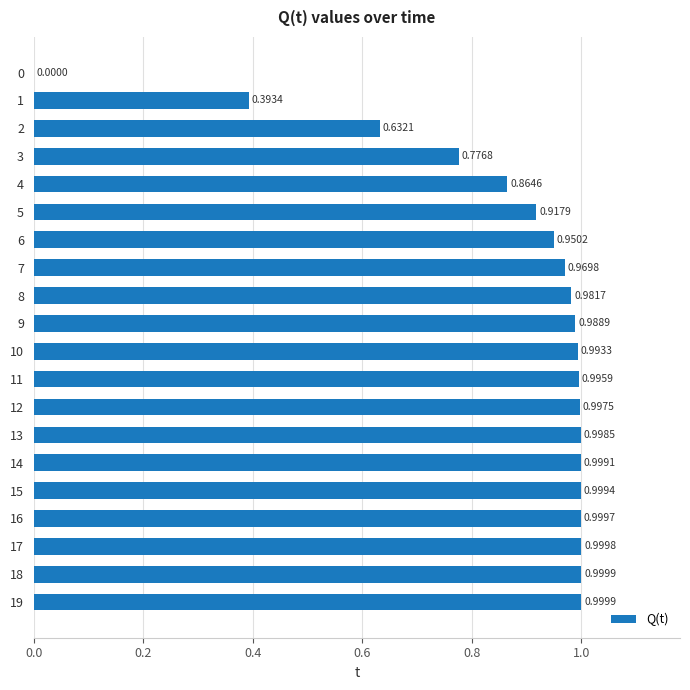

What is the sum of all values?

17.5